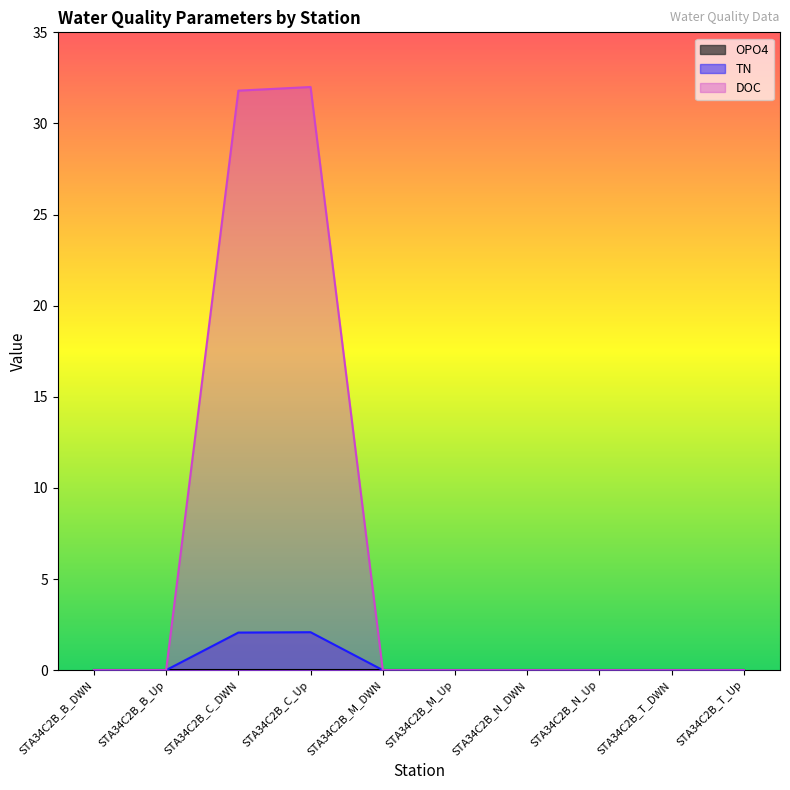

Does the chart have visible grid lines?

No